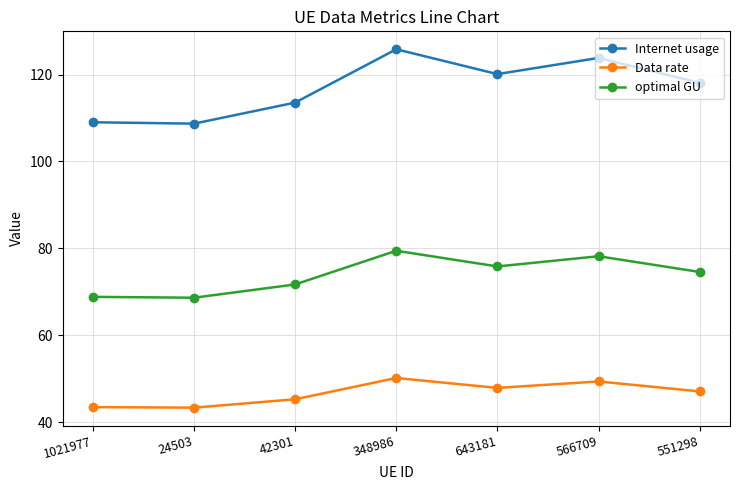

What is the minimum value for optimal GU?

68.7